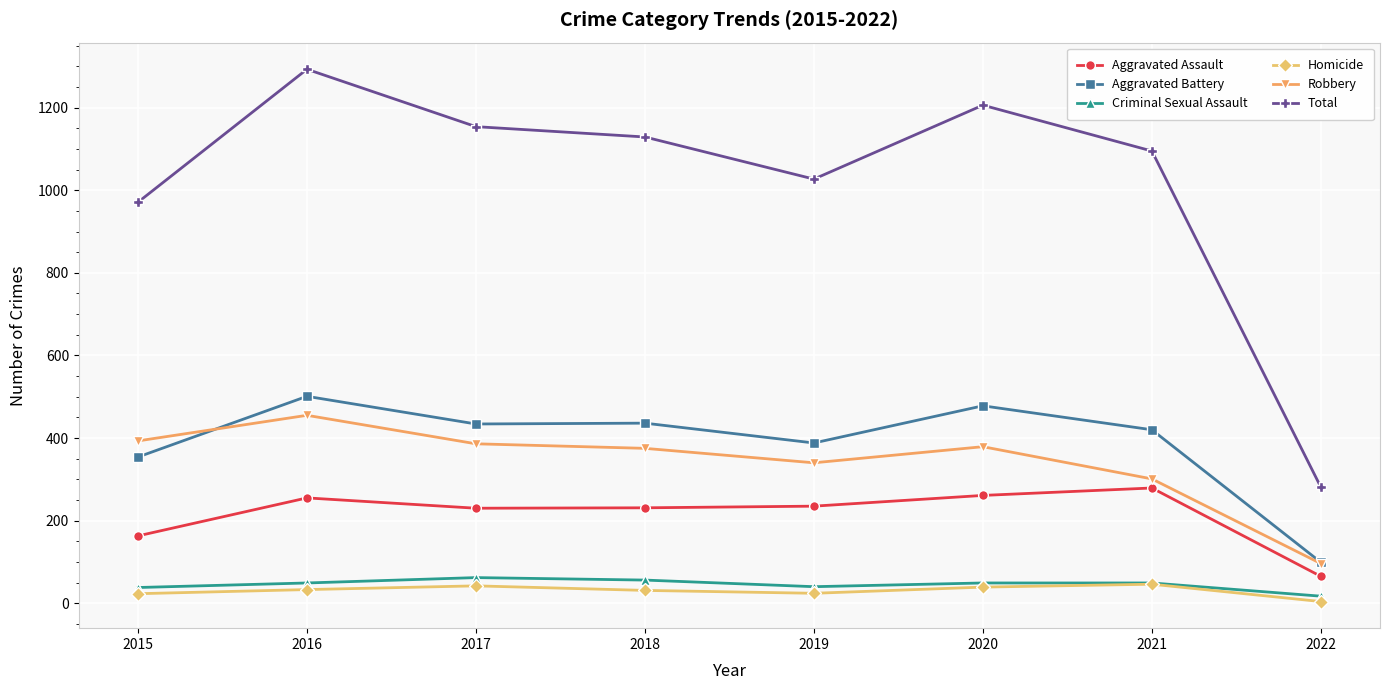

Where is the first local maximum for Robbery?

2016